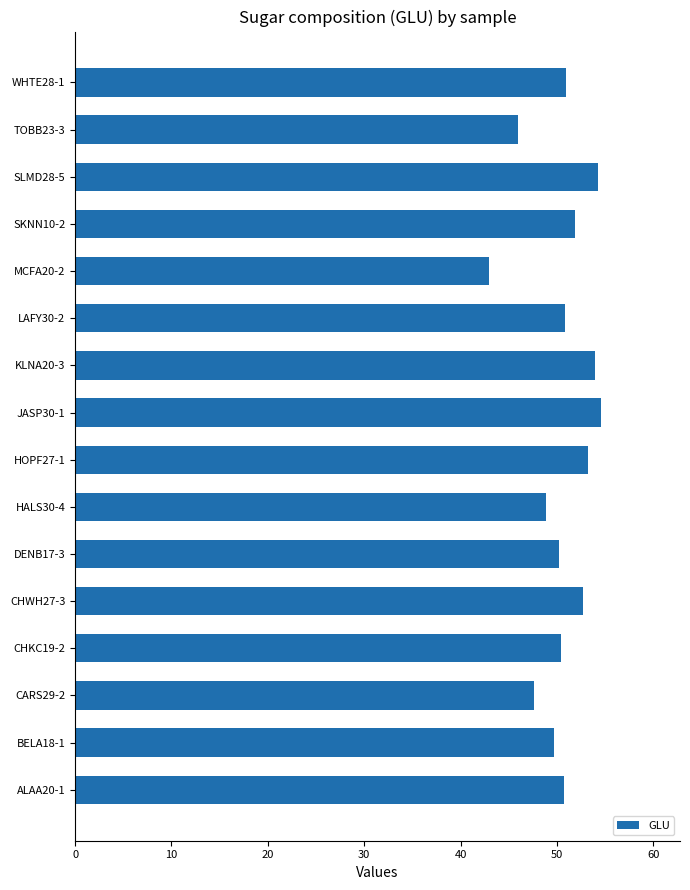

How many distinct data groups are displayed?

1